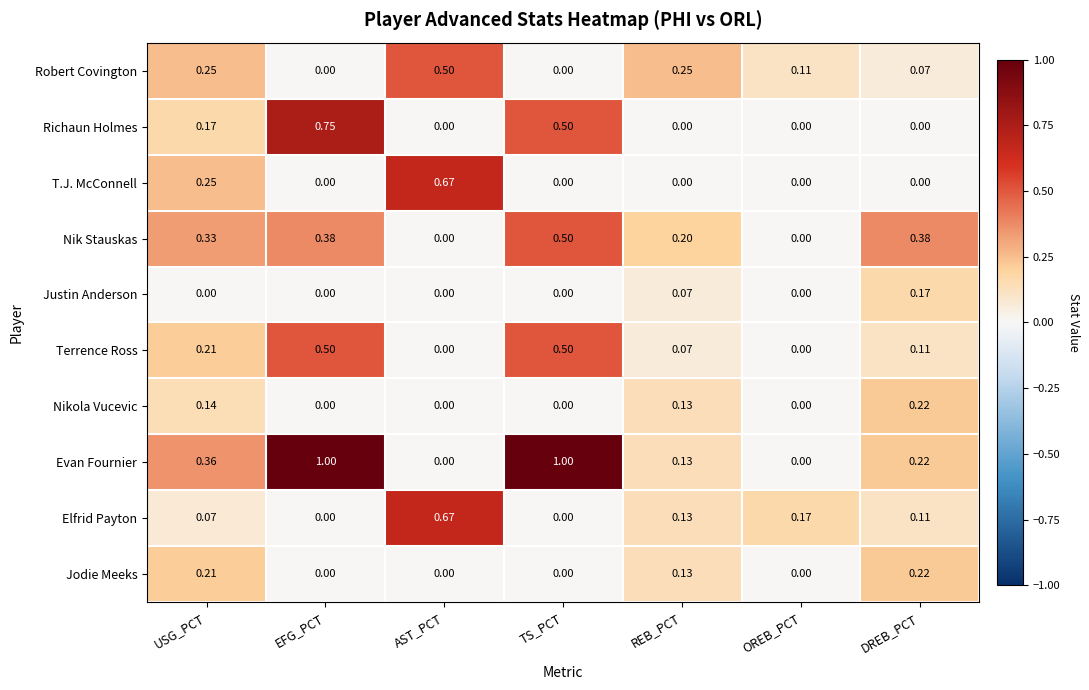

Which series changed the most between TS_PCT and REB_PCT?

Evan Fournier